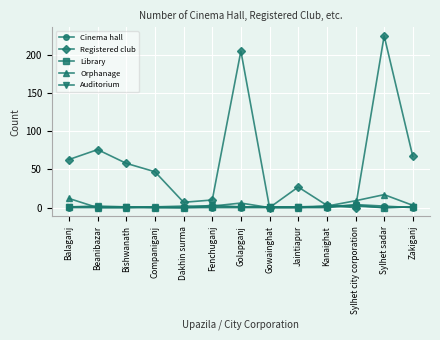

What is the maximum value shown in the chart?

225